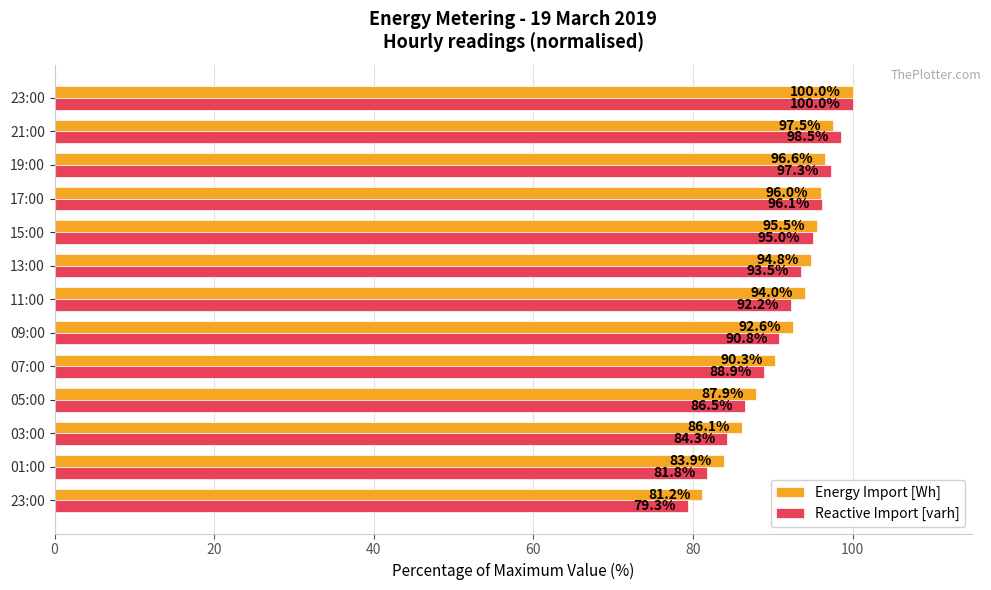

Count the number of categories in the chart.

13